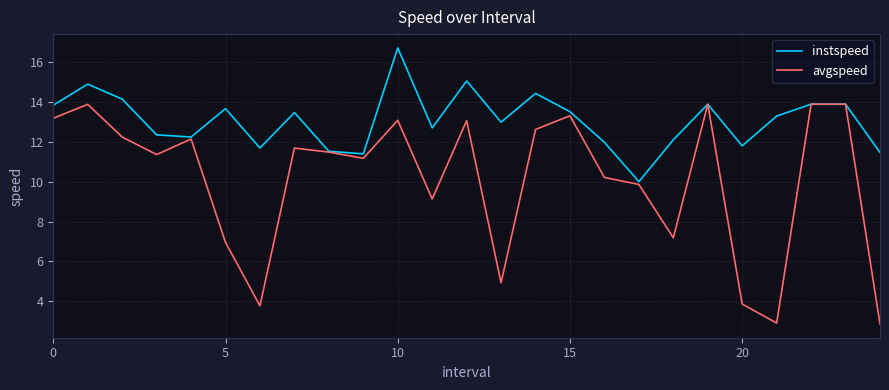

Which series has the largest range (max minus min)?

avgspeed